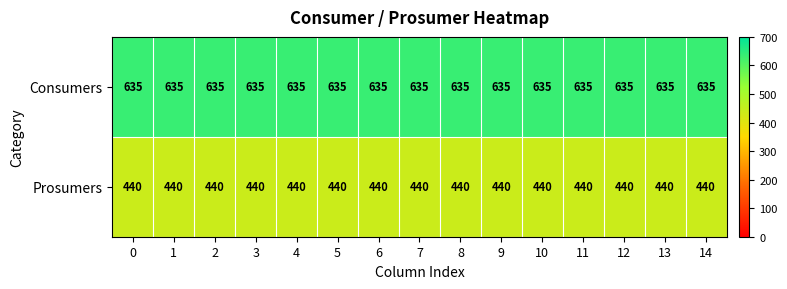

Read the Prosumers value at 5.

440